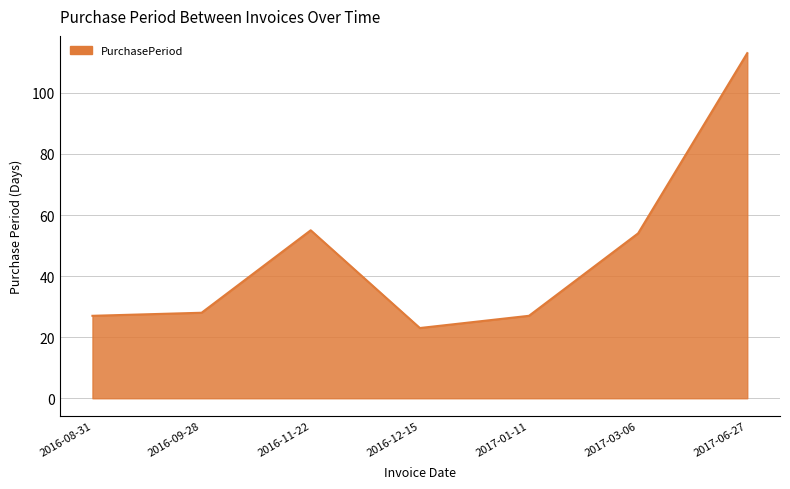

Which category has the highest value across all series?

2017-06-27